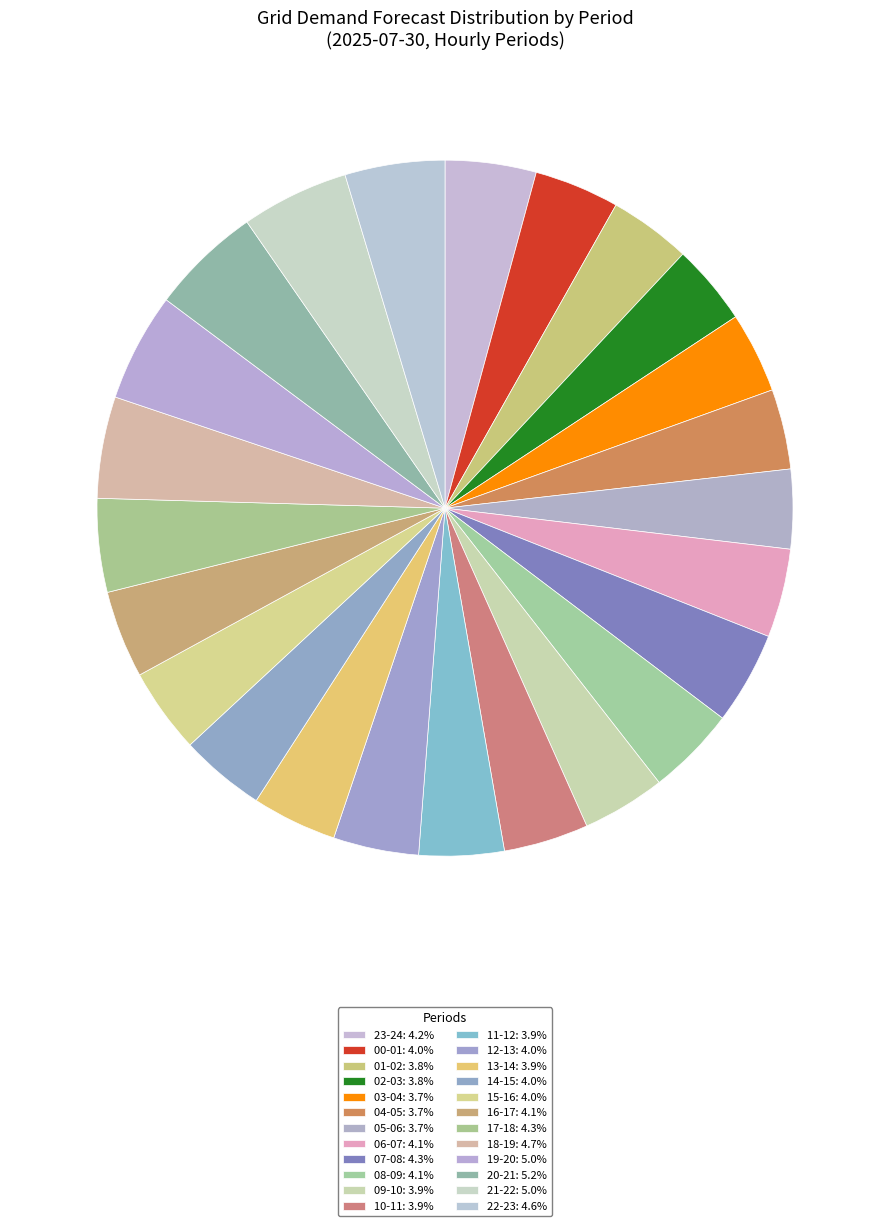

Is it true that 15-16 is 11% of the pie?

False